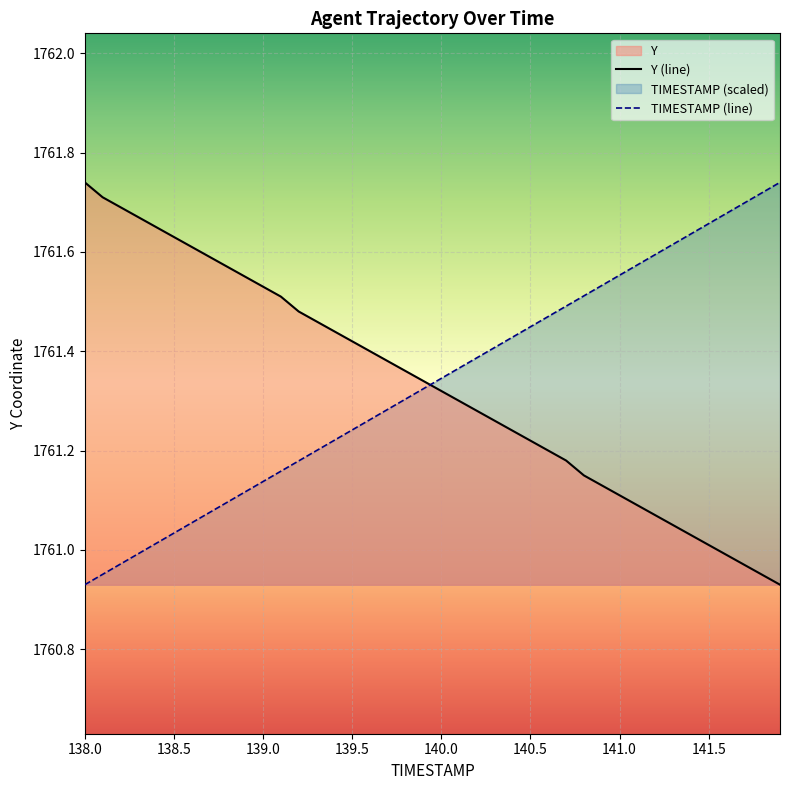

The TIMESTAMP (line) series shows 2477.1 at 141.0. True or false?

False